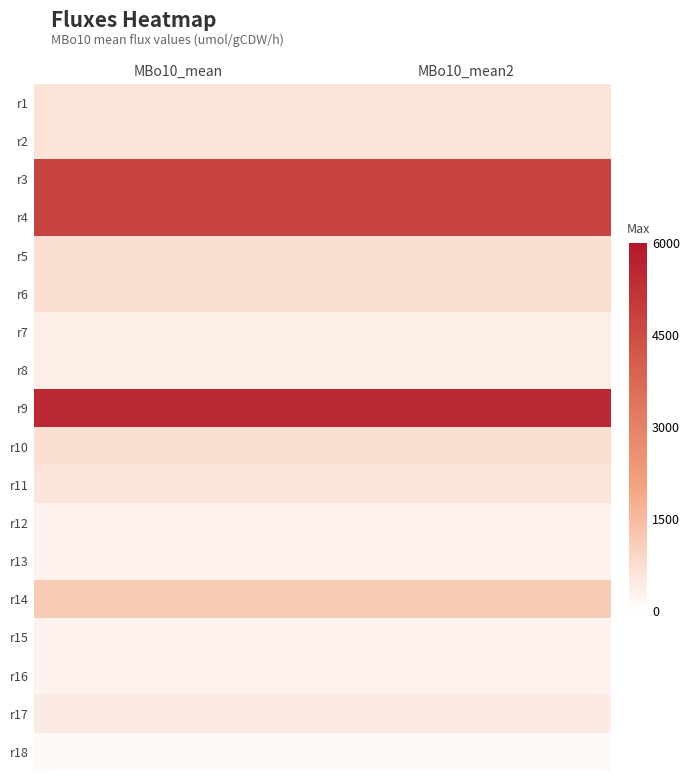

At which category is the sum across all series the highest?

MBo10_mean